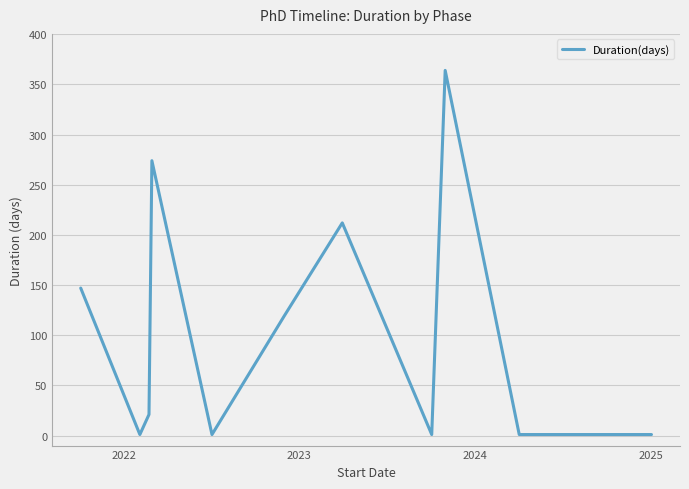

At which category does the chart reach its minimum across all series?

2022